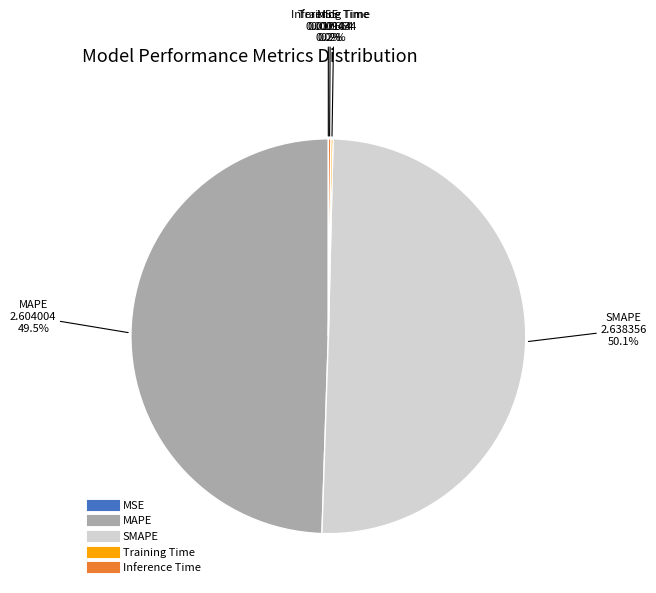

True or false: SMAPE accounts for 39% of the total.

False